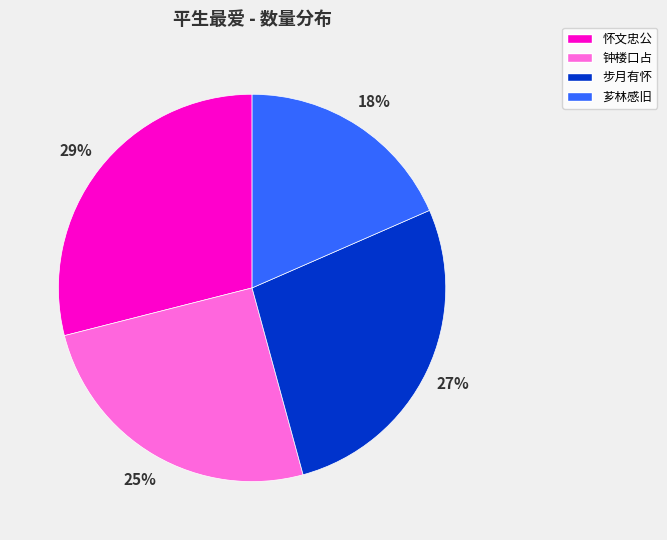

Which has a higher value, 怀文忠公 or 钟楼口占?

怀文忠公